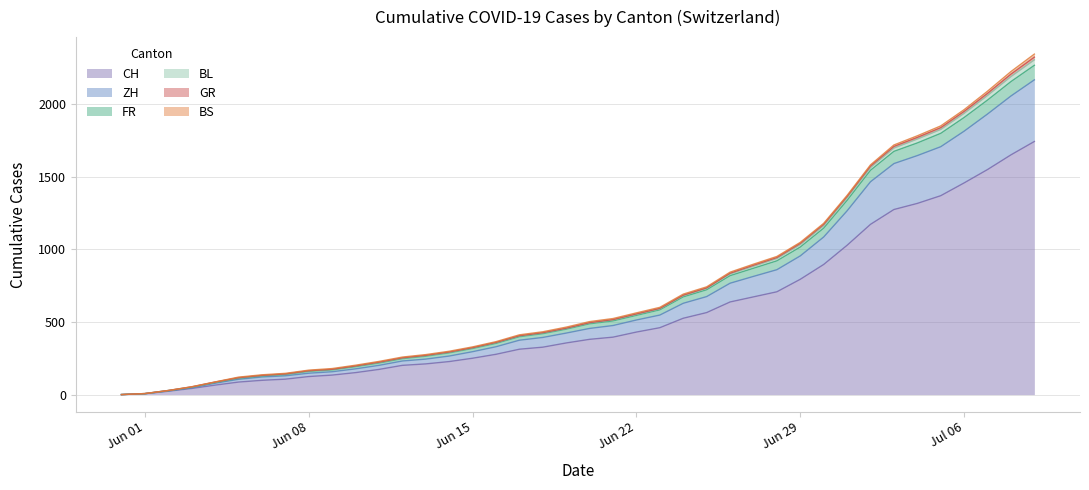

What is the maximum value for CH?

1741